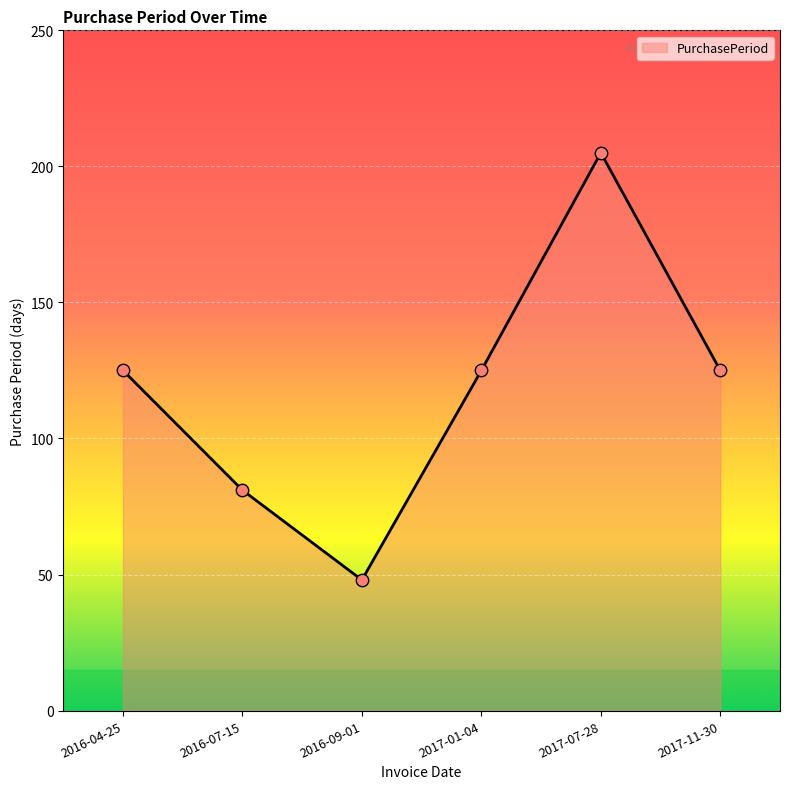

Between 2016-07-15 and 2017-07-28, which is larger?

2017-07-28